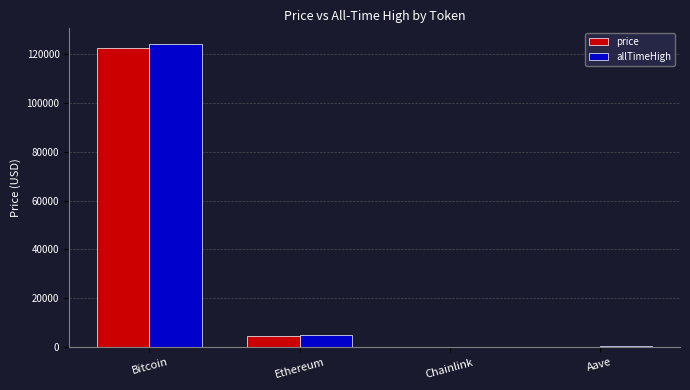

At which category does the chart reach its peak across all series?

Bitcoin